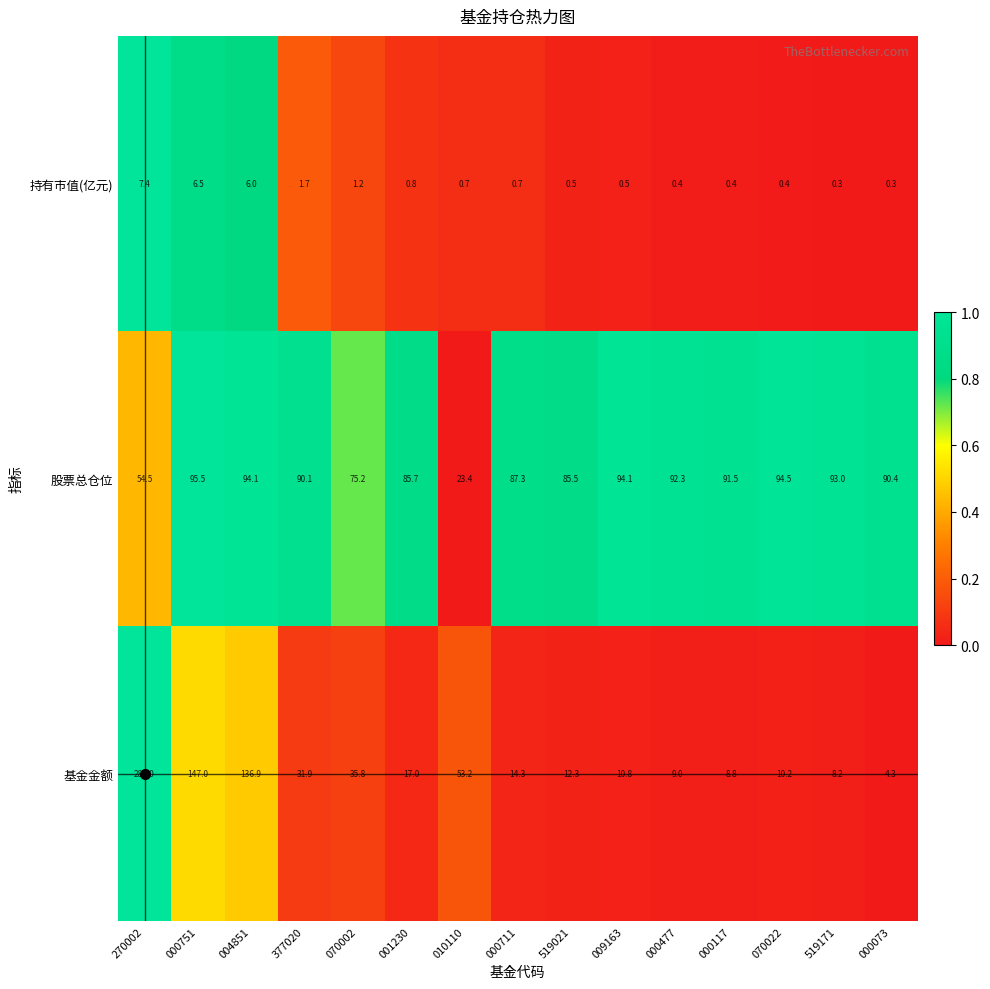

What is the maximum value for 基金金额?

282.0